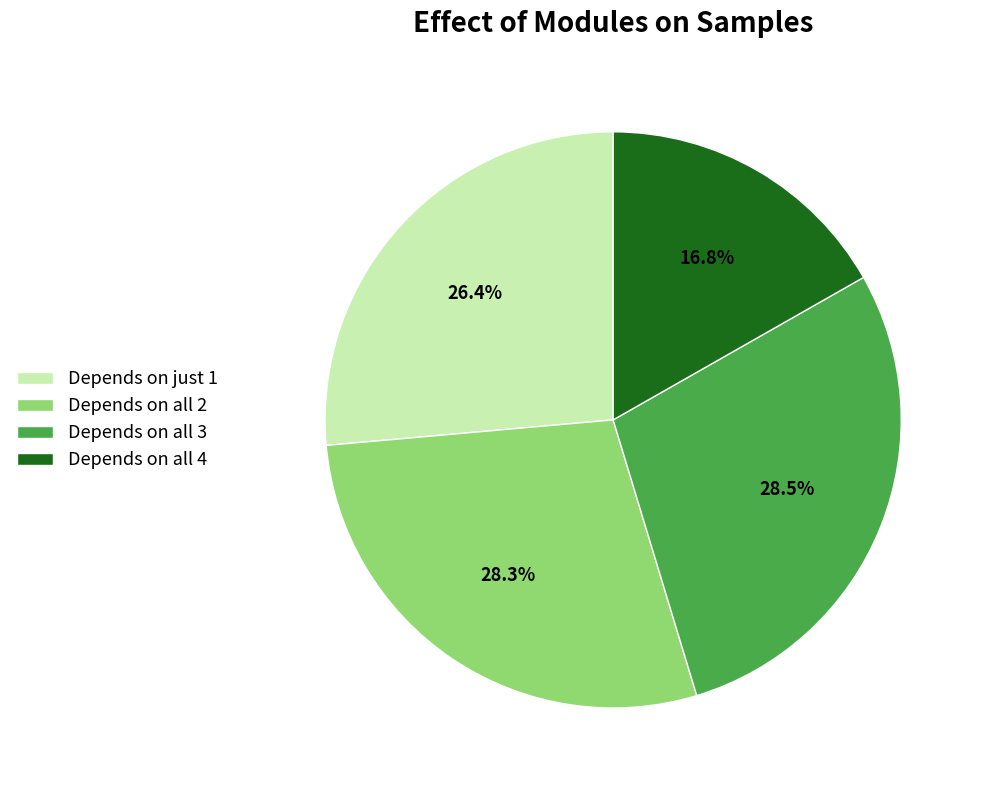

Is Depends on all 3 the majority of the pie?

No